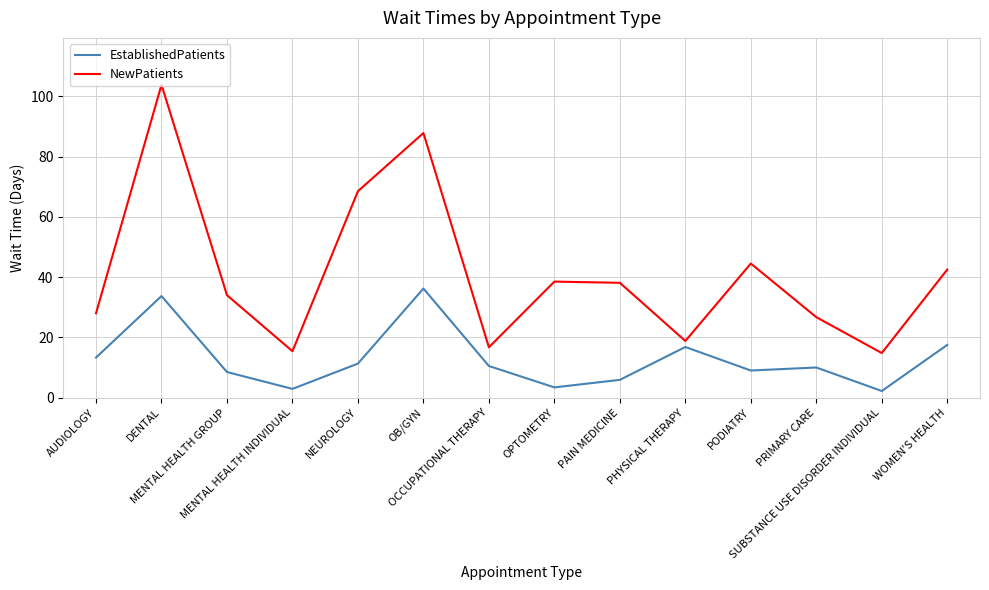

Is it true that EstablishedPatients equals 10.4 at PAIN MEDICINE?

False